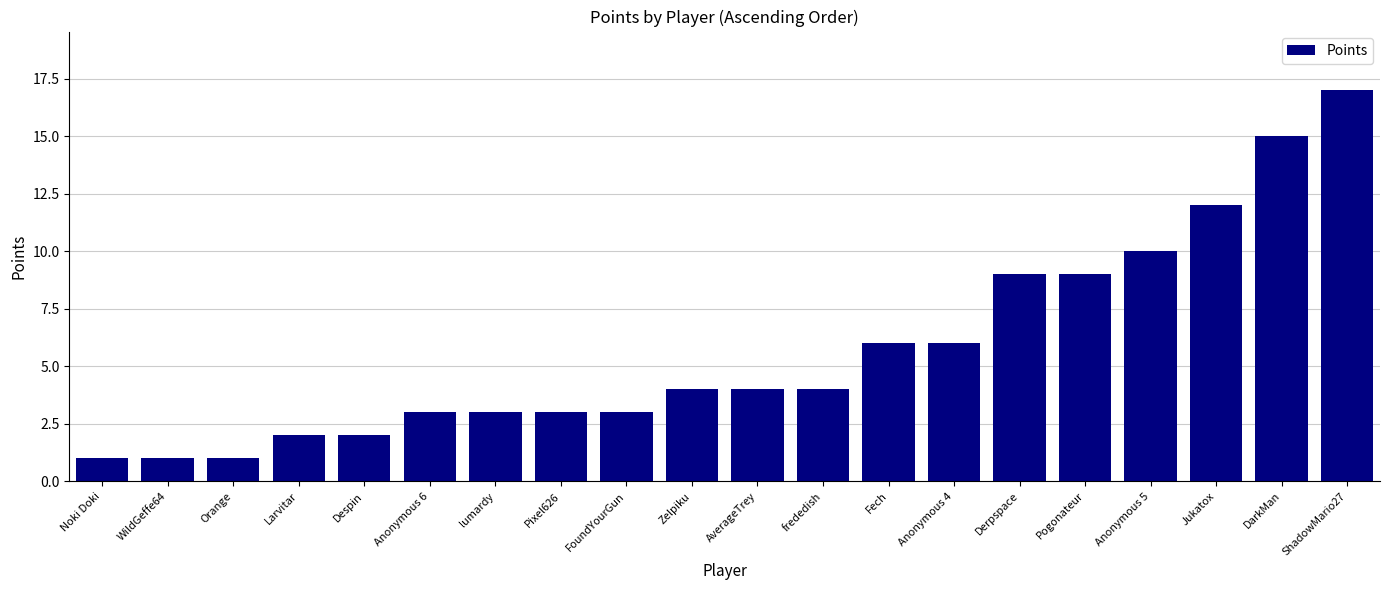

Approximately how many times larger is the value at Derpspace compared to lumardy?

3.0